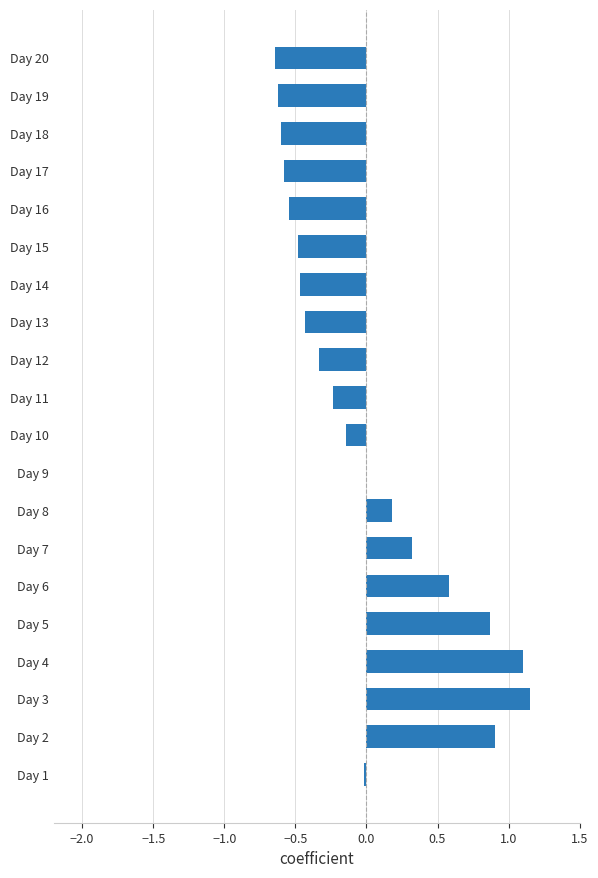

True or false: the data shows 0.9 at Day 5.

True